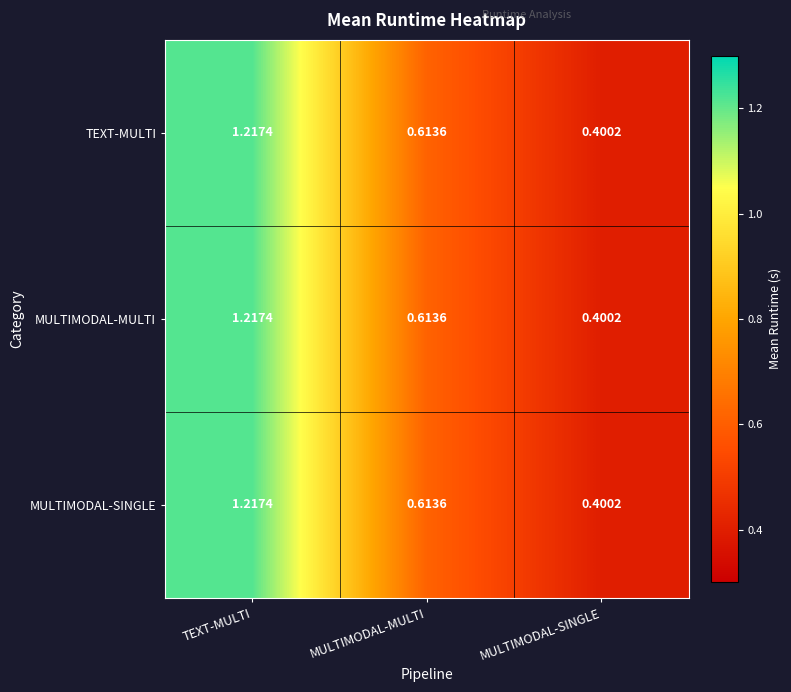

Which label corresponds to the largest value in the chart?

TEXT-MULTI